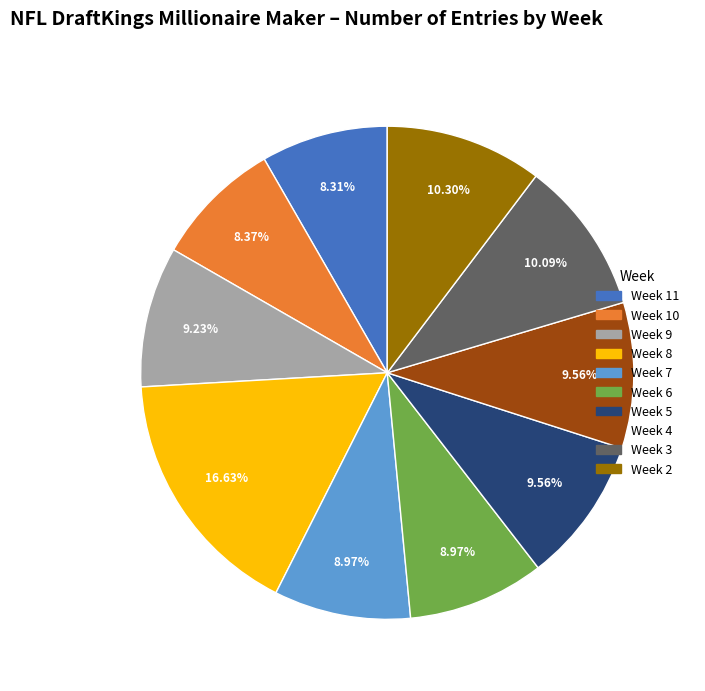

True or false: Week 5 accounts for 22% of the total.

False